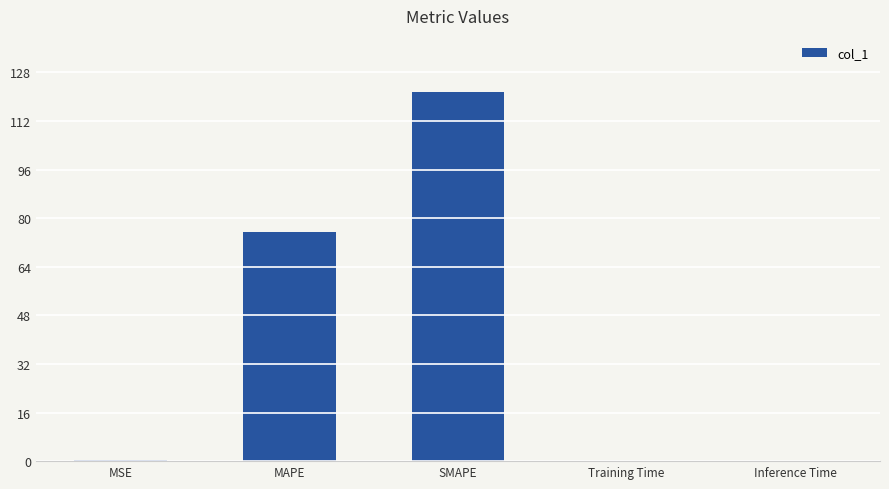

Which has a higher value, MAPE or MSE?

MAPE